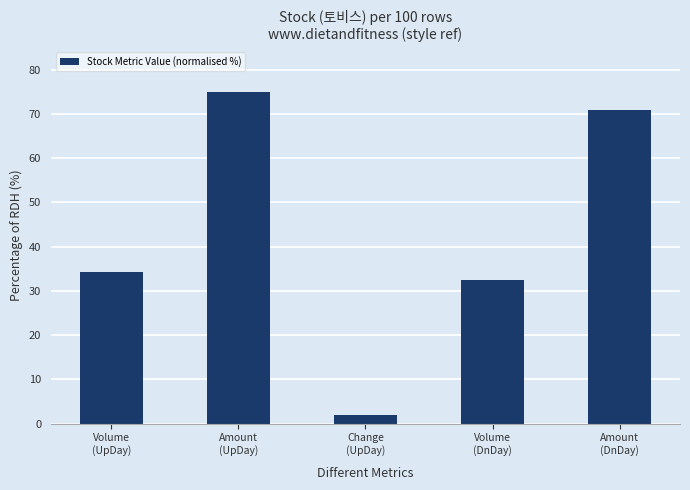

Reading left to right, extract all data points from this chart.

34.2	75.0	1.9	32.5	70.9